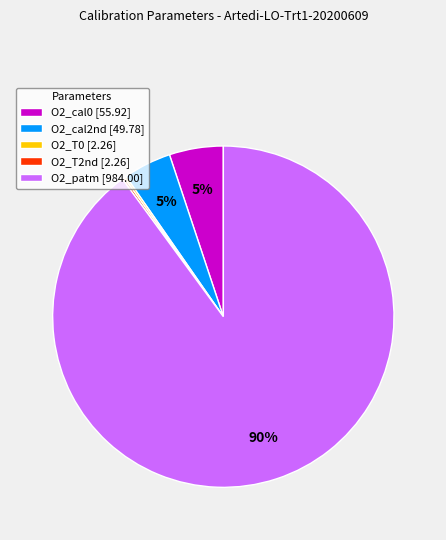

Is the sum of O2_cal2nd [49.78] and O2_patm [984.00] greater than half?

Yes